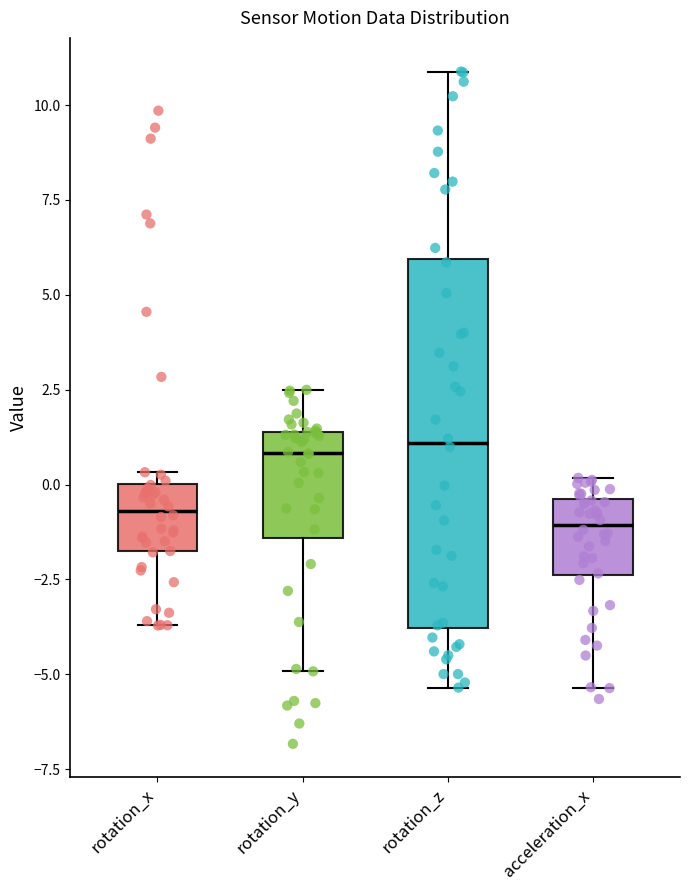

Comparing the boxes themselves (not the whiskers), which one is the tallest?

rotation_z